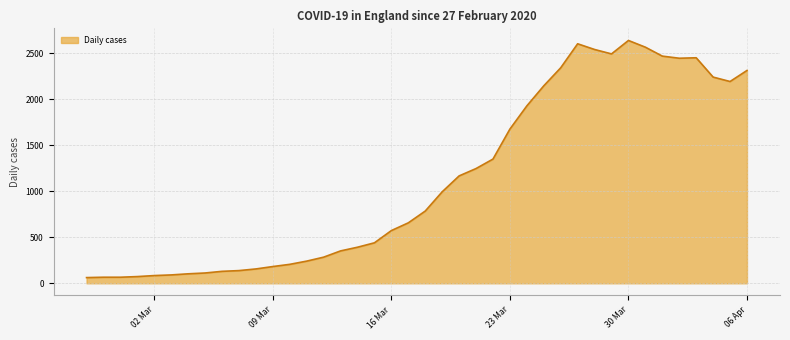

What is the difference between the maximum and minimum values?

2577